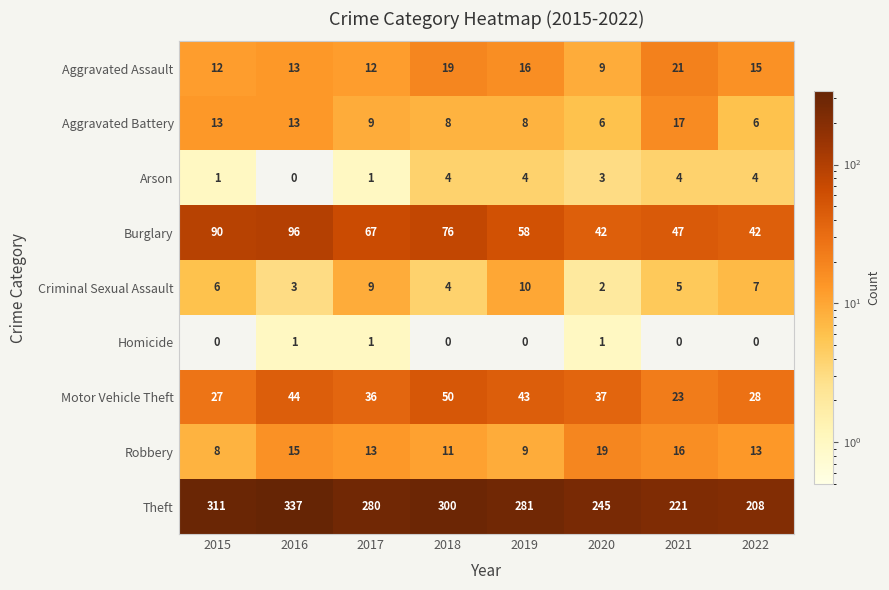

The Burglary series shows 90 at 2015. True or false?

True